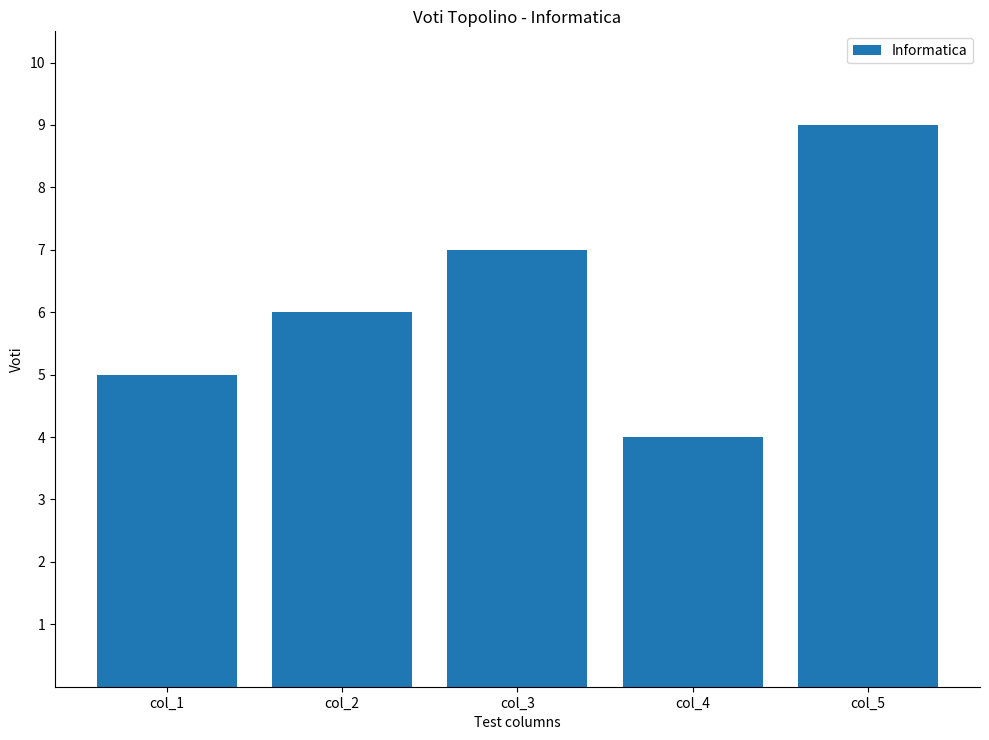

What is the smallest value displayed?

4